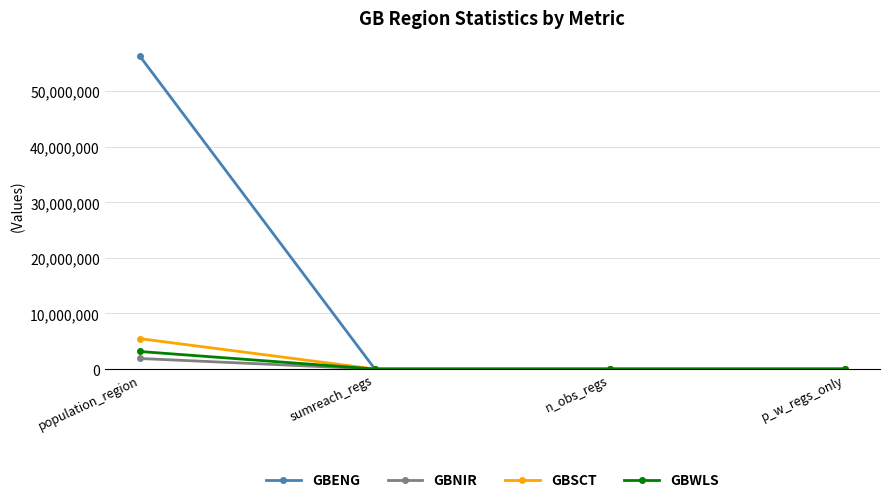

At how many categories does at least one series exceed 35151611?

1